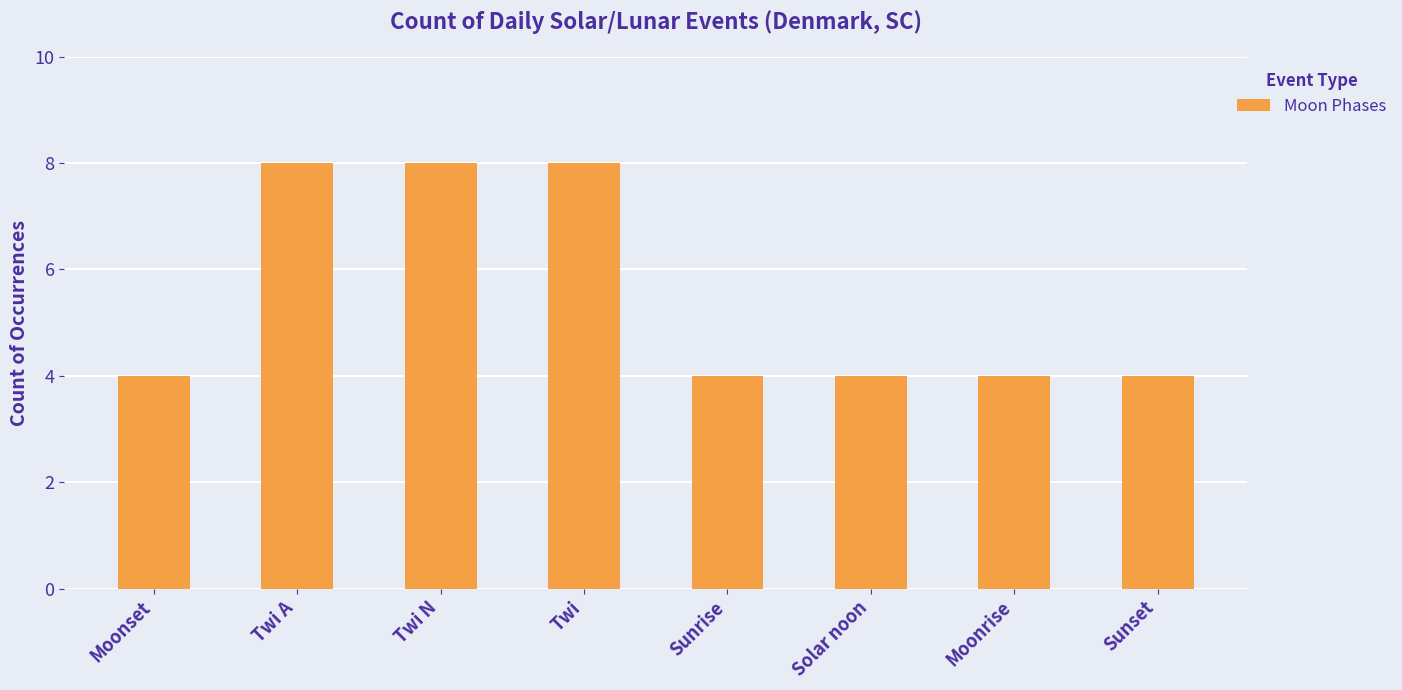

What is the sum of all values?

44